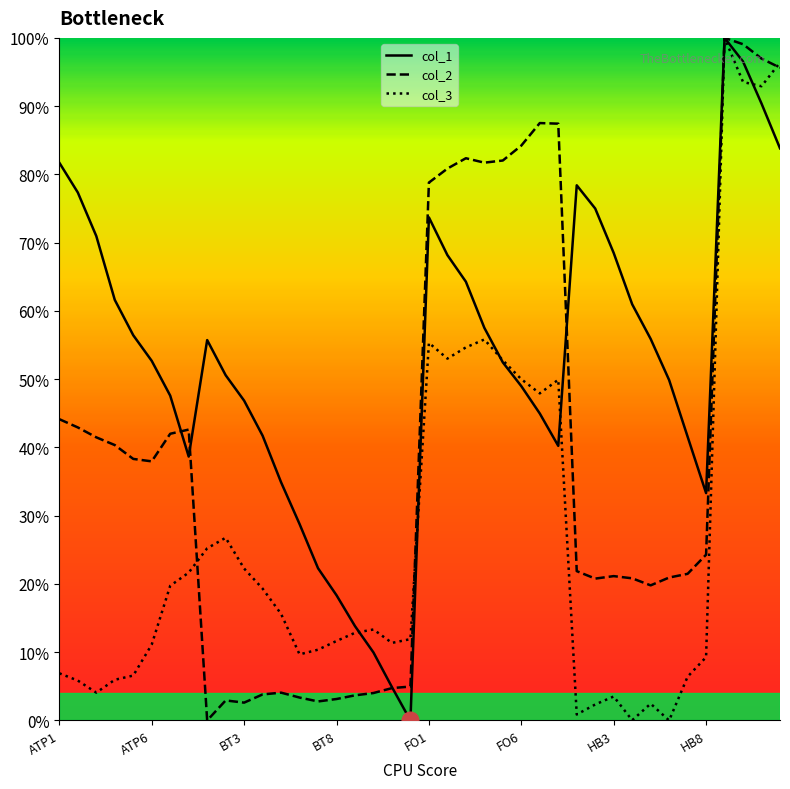

At how many categories does at least one series exceed 37?

31